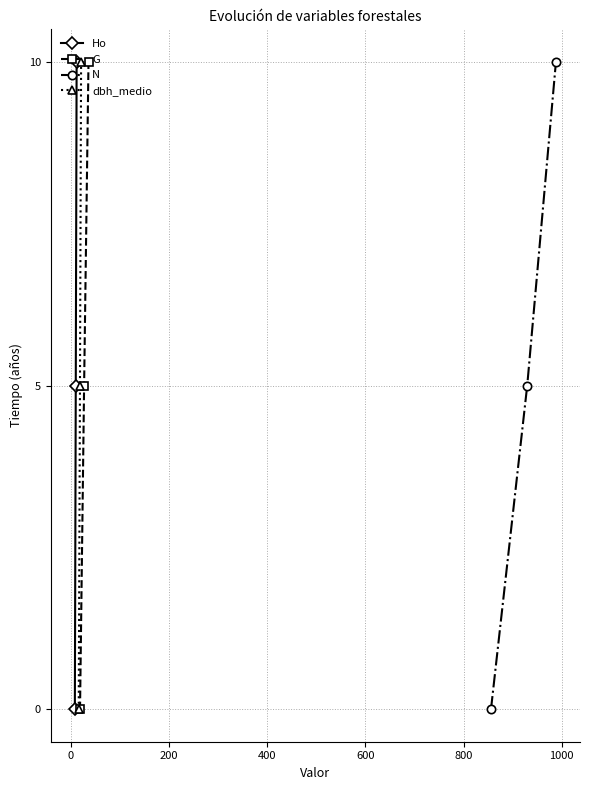

What are all the series names shown in the legend?

Ho, G, N, dbh_medio